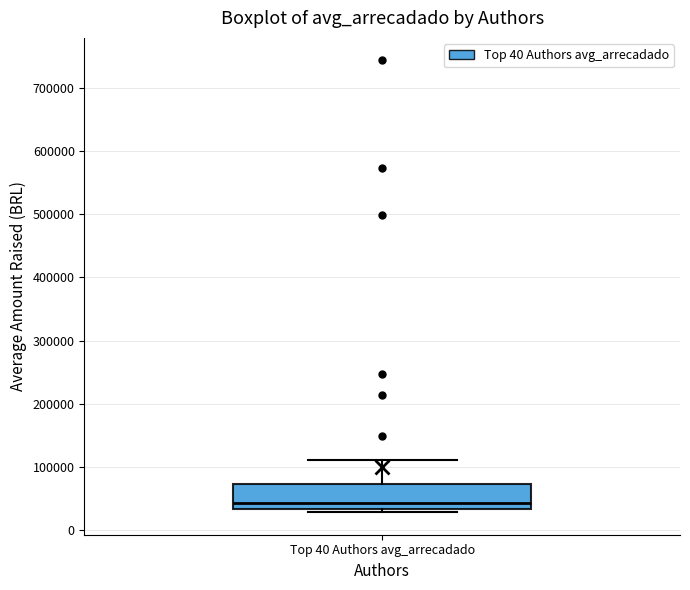

Where is the upper edge of the box for Top 40 Authors avg_arrecadado on the y-axis? The values are not printed on the chart, so give them approximately, as read against the axis.

70000